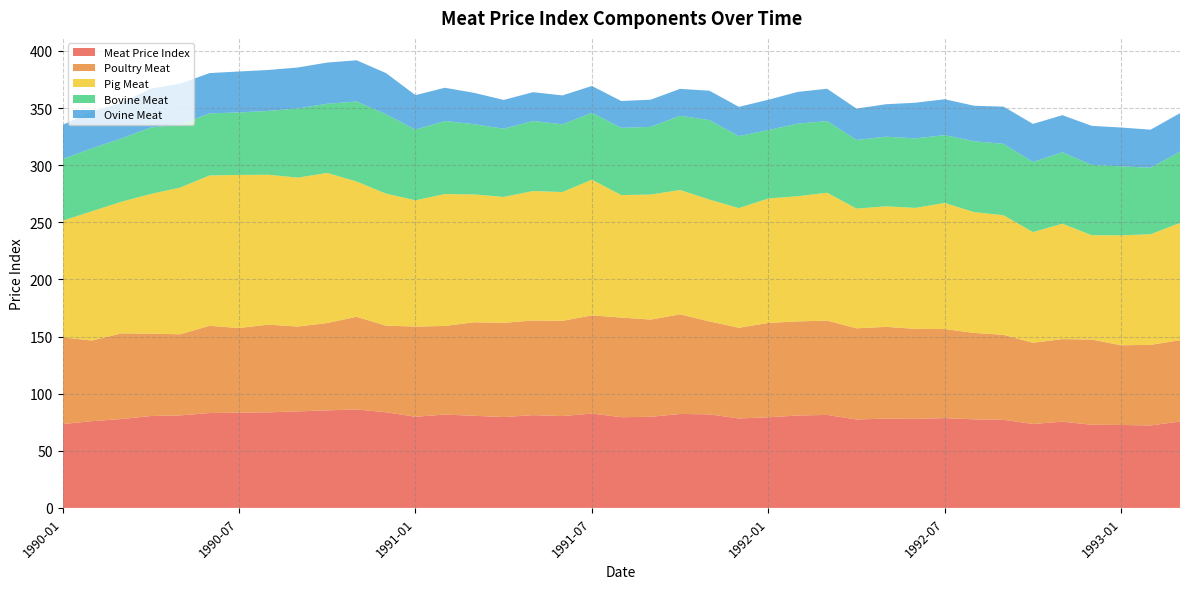

Reading right to left, what are all the values shown in this chart?

Meat Price Index: 1993-03=75.7	1993-02=72.2	1993-01=72.6	1992-12=72.8	1992-11=75.5	1992-10=73.5	1992-09=77.1	1992-08=77.5	1992-07=78.6	1992-06=78.0	1992-05=78.2	1992-04=77.4	1992-03=81.4	1992-02=80.9	1992-01=79.3	1991-12=78.3	1991-11=81.9	1991-10=82.2	1991-09=79.8	1991-08=79.4	1991-07=82.6	1991-06=80.4	1991-05=81.2	1991-04=79.5	1991-03=80.7	1991-02=81.7	1991-01=79.8	1990-12=83.7	1990-11=86.2	1990-10=85.4	1990-09=84.5	1990-08=83.7	1990-07=83.4	1990-06=83.1	1990-05=81.0	1990-04=80.4	1990-03=77.8	1990-02=76.0	1990-01=73.4
Poultry Meat: 1993-03=71.2	1993-02=70.6	1993-01=69.8	1992-12=74.6	1992-11=72.3	1992-10=71.1	1992-09=74.4	1992-08=75.7	1992-07=78.0	1992-06=78.8	1992-05=80.3	1992-04=79.8	1992-03=82.6	1992-02=82.4	1992-01=82.6	1991-12=79.4	1991-11=81.4	1991-10=87.2	1991-09=85.2	1991-08=87.2	1991-07=86.0	1991-06=83.4	1991-05=82.9	1991-04=82.5	1991-03=81.8	1991-02=77.6	1991-01=79.0	1990-12=75.8	1990-11=81.1	1990-10=76.5	1990-09=74.3	1990-08=76.8	1990-07=74.1	1990-06=76.4	1990-05=71.0	1990-04=72.1	1990-03=75.0	1990-02=70.6	1990-01=75.9
Pig Meat: 1993-03=102.7	1993-02=96.8	1993-01=96.2	1992-12=91.3	1992-11=101.0	1992-10=96.9	1992-09=104.7	1992-08=105.8	1992-07=110.4	1992-06=105.8	1992-05=105.5	1992-04=104.8	1992-03=111.9	1992-02=109.5	1992-01=108.9	1991-12=104.7	1991-11=106.6	1991-10=108.9	1991-09=109.4	1991-08=107.2	1991-07=118.8	1991-06=112.8	1991-05=113.3	1991-04=110.2	1991-03=111.9	1991-02=115.5	1991-01=110.5	1990-12=115.6	1990-11=118.4	1990-10=131.4	1990-09=130.3	1990-08=131.2	1990-07=134.0	1990-06=131.6	1990-05=128.4	1990-04=122.3	1990-03=115.2	1990-02=113.2	1990-01=102.1
Bovine Meat: 1993-03=62.4	1993-02=58.2	1993-01=60.4	1992-12=61.5	1992-11=62.5	1992-10=61.3	1992-09=62.5	1992-08=62.0	1992-07=59.4	1992-06=60.9	1992-05=61.0	1992-04=60.1	1992-03=62.7	1992-02=63.6	1992-01=59.9	1991-12=63.0	1991-11=69.5	1991-10=65.0	1991-09=59.3	1991-08=58.8	1991-07=58.6	1991-06=59.3	1991-05=61.3	1991-04=59.7	1991-03=61.5	1991-02=63.9	1991-01=61.9	1990-12=69.5	1990-11=70.1	1990-10=60.6	1990-09=60.6	1990-08=55.9	1990-07=54.7	1990-06=54.4	1990-05=55.1	1990-04=58.2	1990-03=55.4	1990-02=55.1	1990-01=54.0
Ovine Meat: 1993-03=33.7	1993-02=33.3	1993-01=34.0	1992-12=34.2	1992-11=32.5	1992-10=33.4	1992-09=32.6	1992-08=31.1	1992-07=31.4	1992-06=31.2	1992-05=28.4	1992-04=27.4	1992-03=28.3	1992-02=27.8	1992-01=26.5	1991-12=25.6	1991-11=25.7	1991-10=23.6	1991-09=23.8	1991-08=23.5	1991-07=23.5	1991-06=25.3	1991-05=25.2	1991-04=25.2	1991-03=27.4	1991-02=29.1	1991-01=30.2	1990-12=36.1	1990-11=36.1	1990-10=36.1	1990-09=35.9	1990-08=35.9	1990-07=35.9	1990-06=35.3	1990-05=35.8	1990-04=34.0	1990-03=31.1	1990-02=32.2	1990-01=29.9